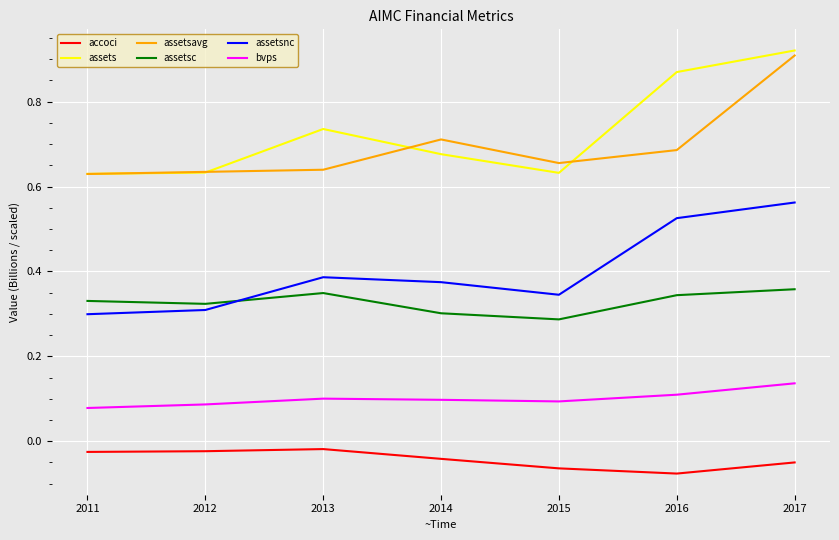

True or false: assetsc has more than 0 points higher than both neighbors.

True